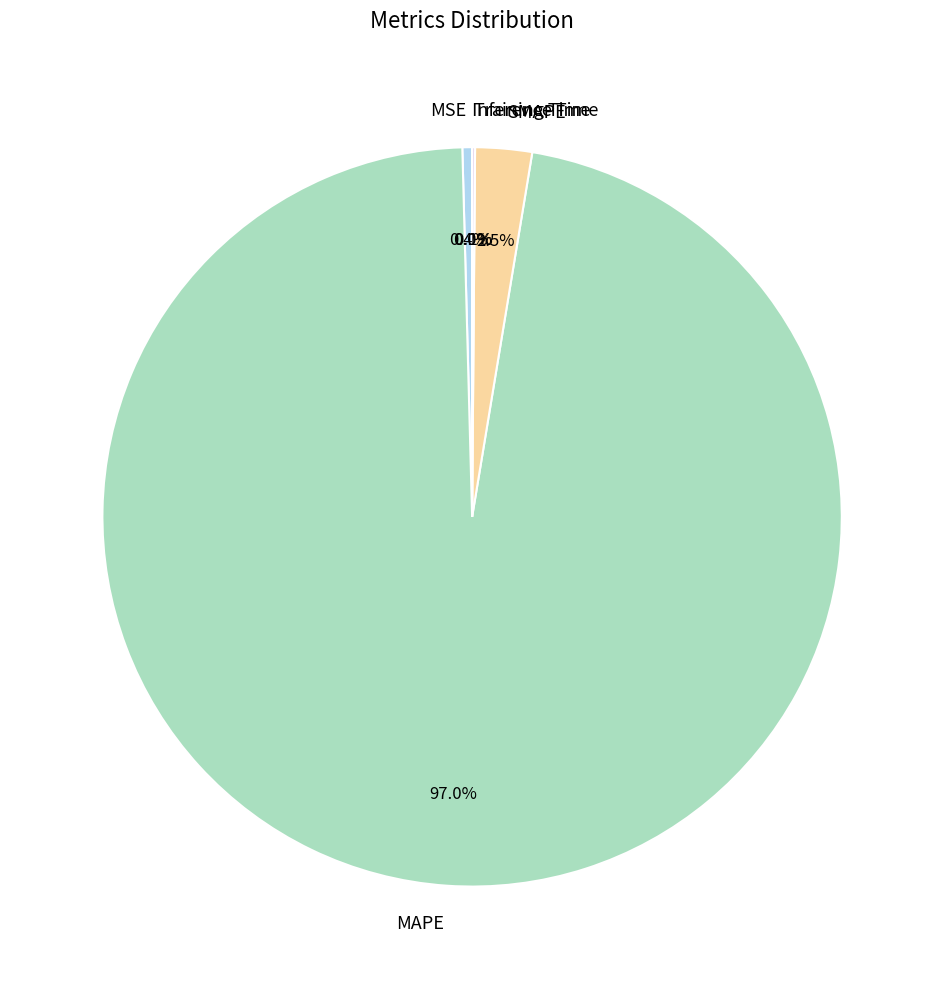

Which category has the biggest portion of the pie?

MAPE